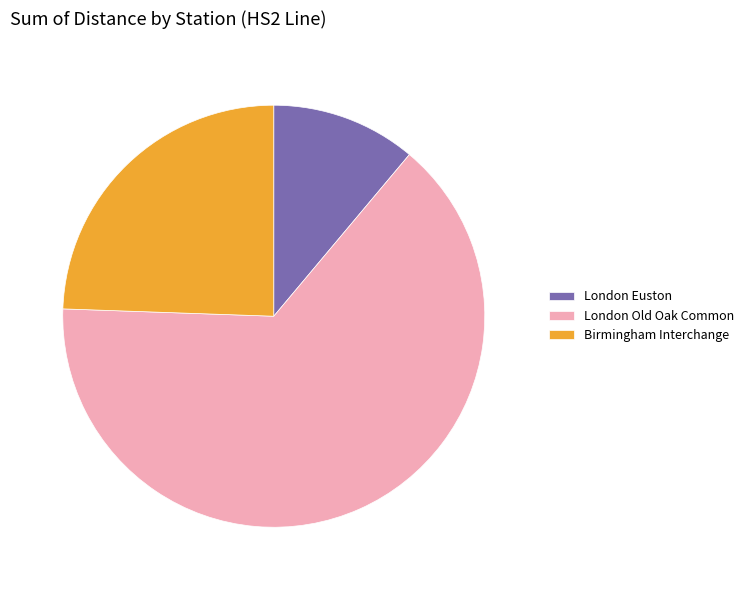

Combined, do London Euston and London Old Oak Common account for over 50%?

Yes